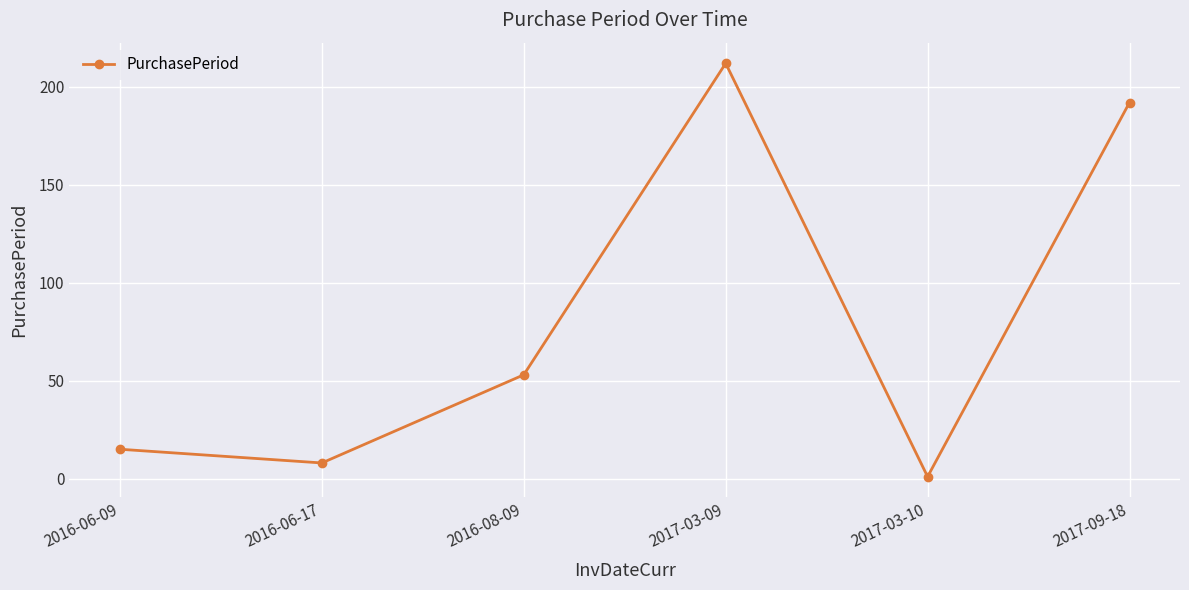

Between 2017-03-10 and 2017-09-18, which is larger?

2017-09-18